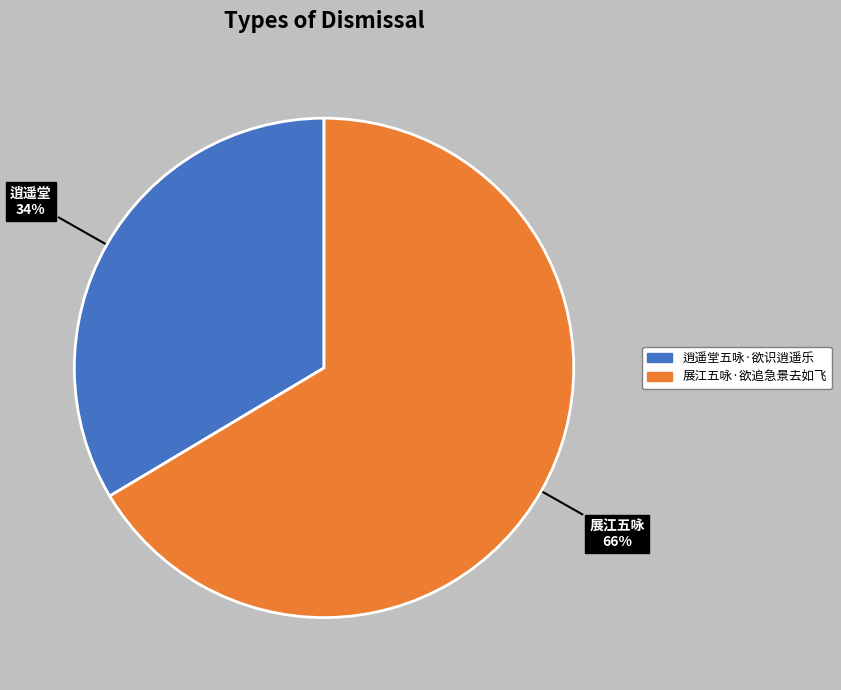

Rank the categories by value from lowest to highest.

逍遥堂五咏·欲识逍遥乐, 展江五咏·欲追急景去如飞